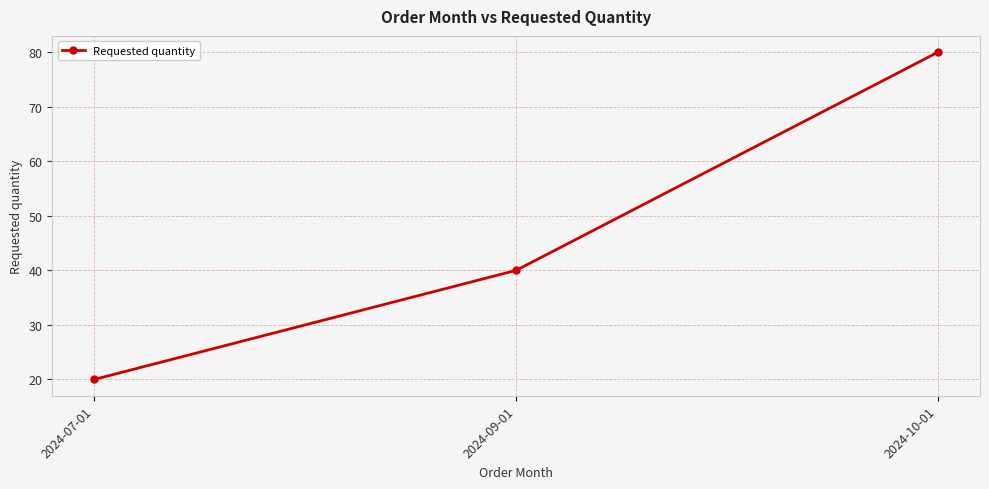

Which category has the lowest value across all series?

2024-07-01